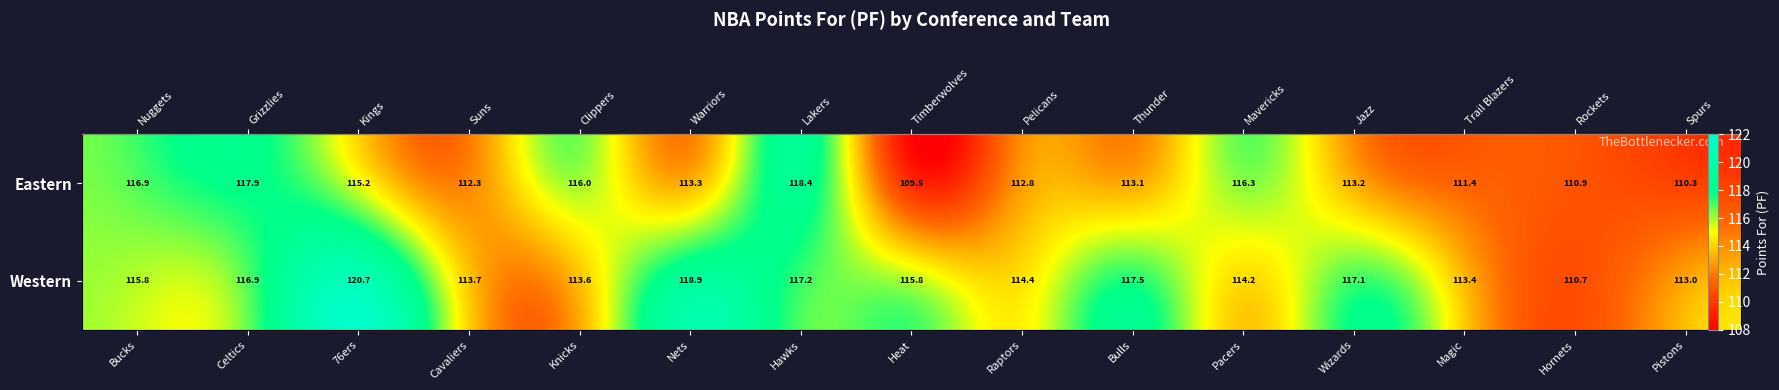

The value of Western at Hawks is 65.3. True or false?

False